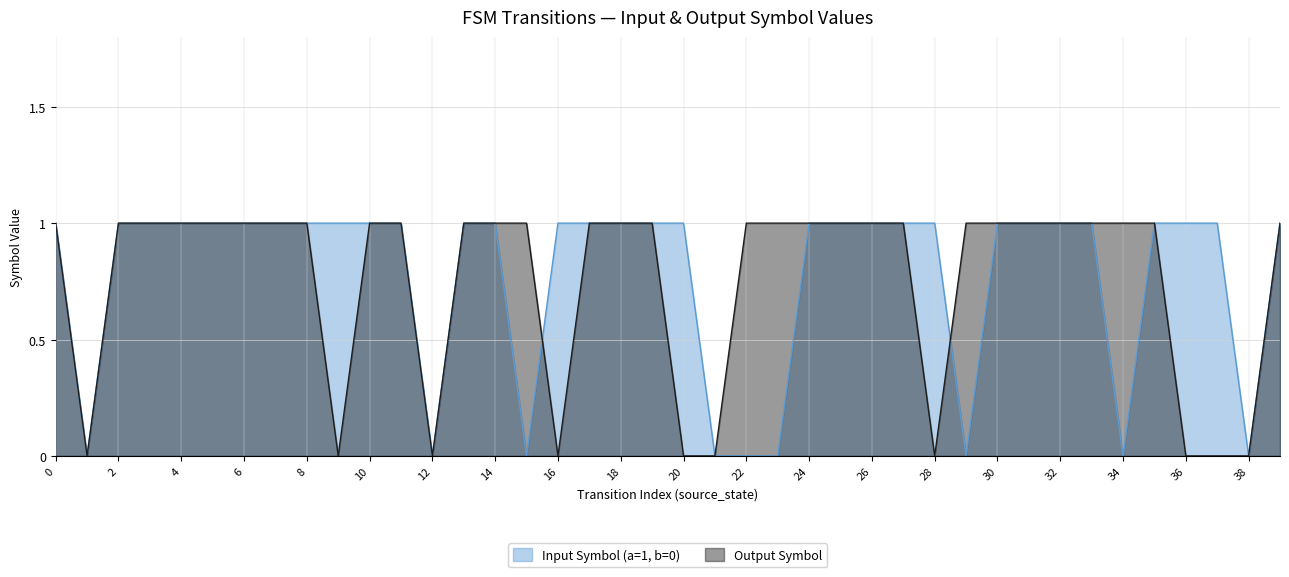

What is the average value of the Output Symbol series?

1